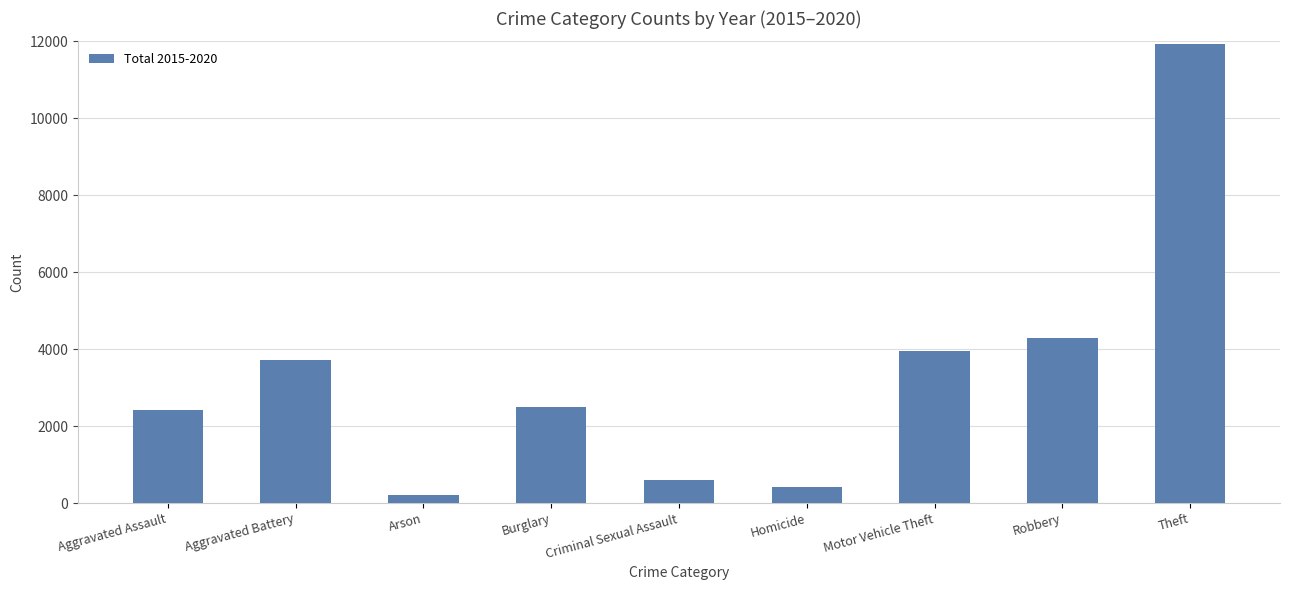

Reading right to left, extract all data points from this chart.

Theft=11939	Robbery=4280	Motor Vehicle Theft=3965	Homicide=409	Criminal Sexual Assault=597	Burglary=2508	Arson=222	Aggravated Battery=3723	Aggravated Assault=2431